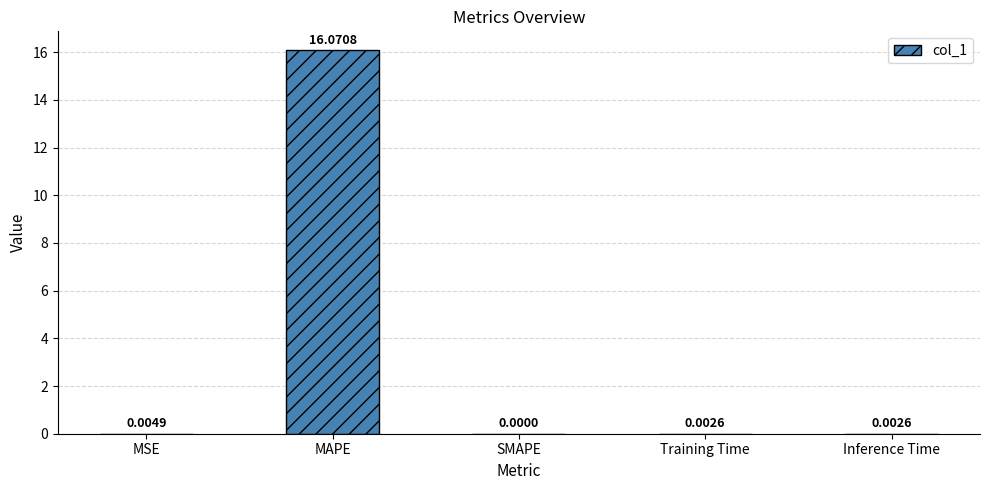

Which label corresponds to the largest value in the chart?

MAPE